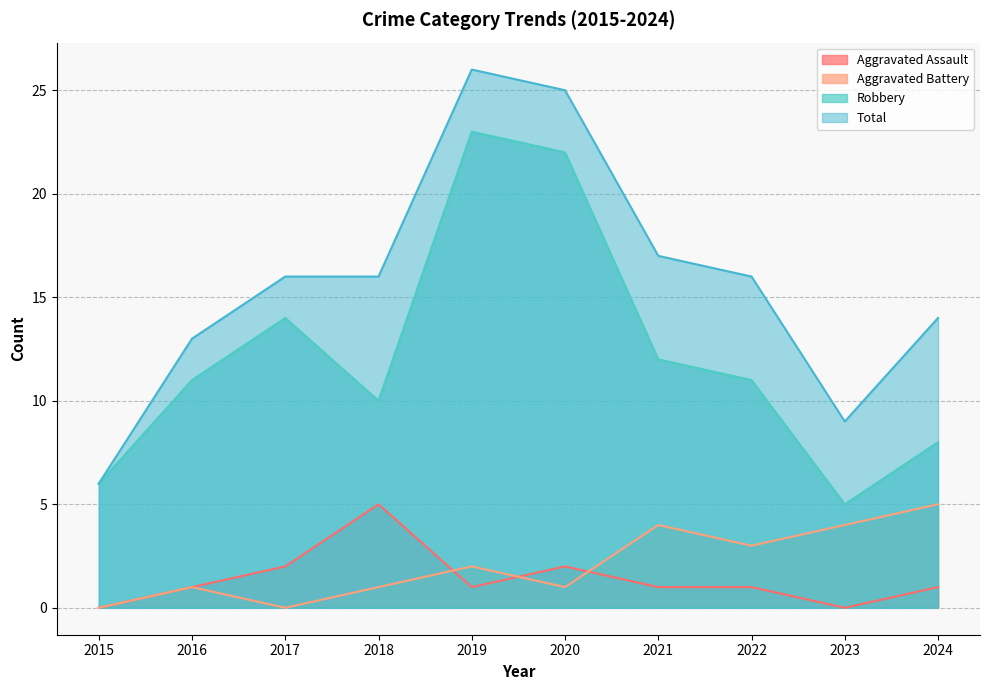

Rank the categories by Aggravated Assault value from highest to lowest.

2018, 2017, 2020, 2016, 2019, 2021, 2022, 2024, 2015, 2023